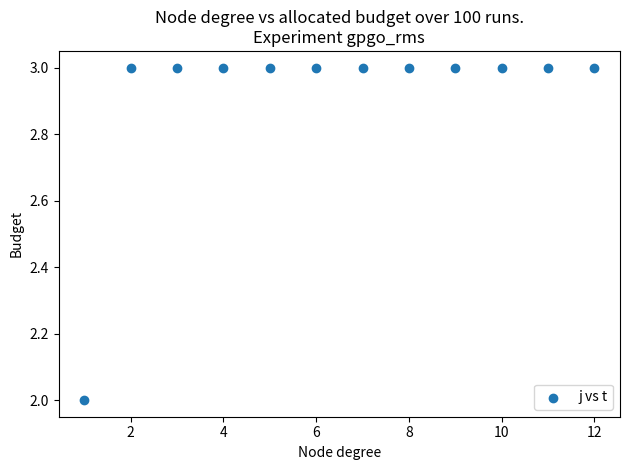

What is the average Y value?

3